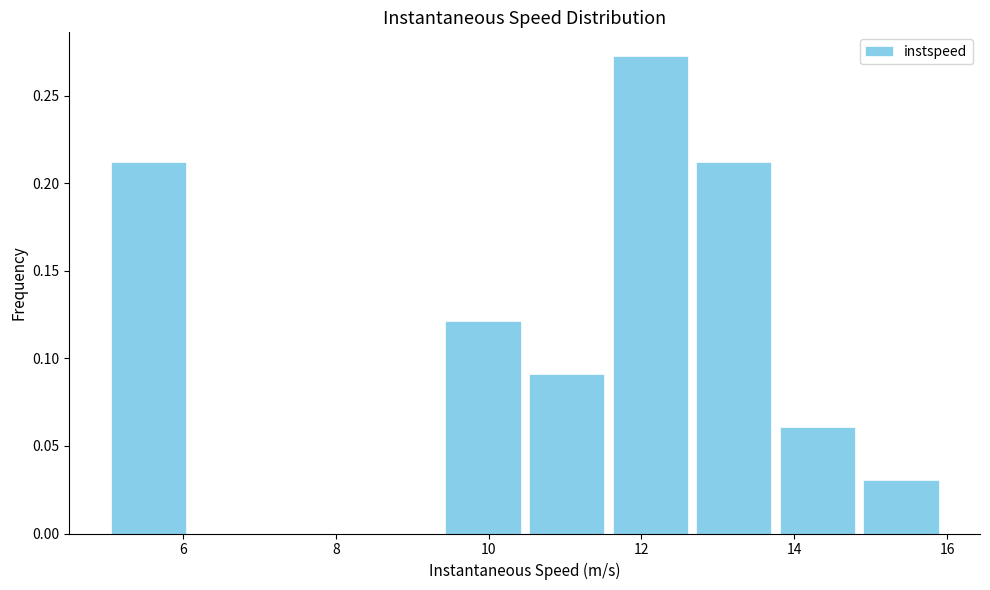

Reading left to right, transcribe this chart: for each bar, give the range it covers on the x-axis and its height. Neither the bar edges nor the heights are printed on the chart, so give them approximately, as read against the axes.

5.0 to 6.0: 0.210
6.0 to 7.2: 0
7.2 to 8.2: 0
8.2 to 9.4: 0
9.4 to 10.4: 0.120
10.4 to 11.6: 0.090
11.6 to 12.6: 0.275
12.6 to 13.8: 0.210
13.8 to 14.8: 0.060
14.8 to 16.0: 0.030